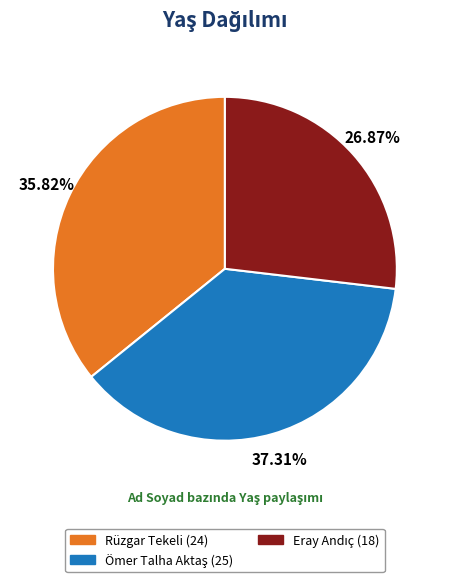

Does Rüzgar Tekeli (24) account for over 50% of the chart?

No